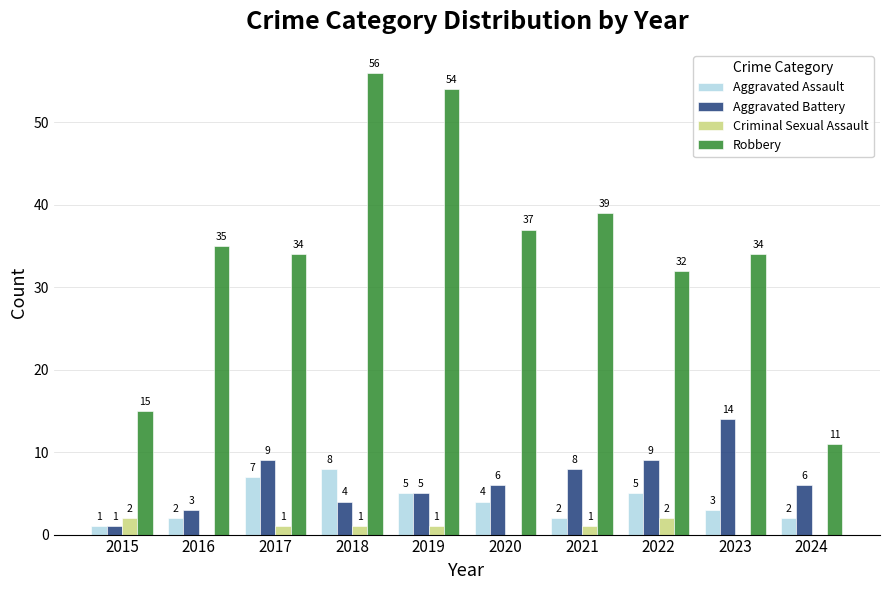

Reading left to right, extract all data points from this chart.

Aggravated Assault: 2015=1	2016=2	2017=7	2018=8	2019=5	2020=4	2021=2	2022=5	2023=3	2024=2
Aggravated Battery: 2015=1	2016=3	2017=9	2018=4	2019=5	2020=6	2021=8	2022=9	2023=14	2024=6
Criminal Sexual Assault: 2015=2	2016=0	2017=1	2018=1	2019=1	2020=0	2021=1	2022=2	2023=0	2024=0
Robbery: 2015=15	2016=35	2017=34	2018=56	2019=54	2020=37	2021=39	2022=32	2023=34	2024=11